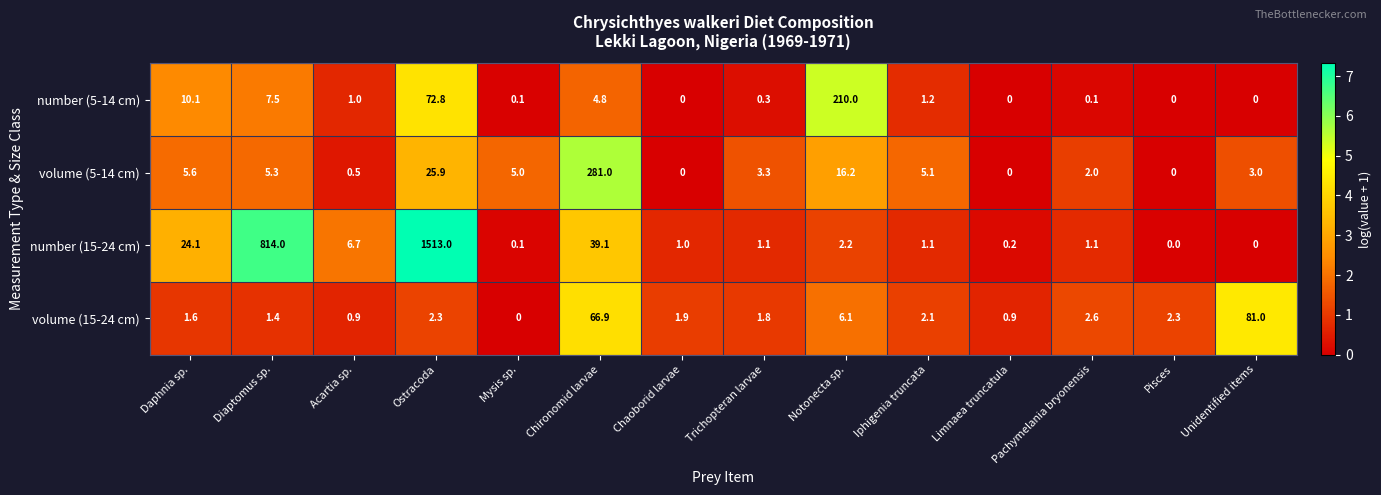

What is the average value of the volume (5-14 cm) series?

25.2